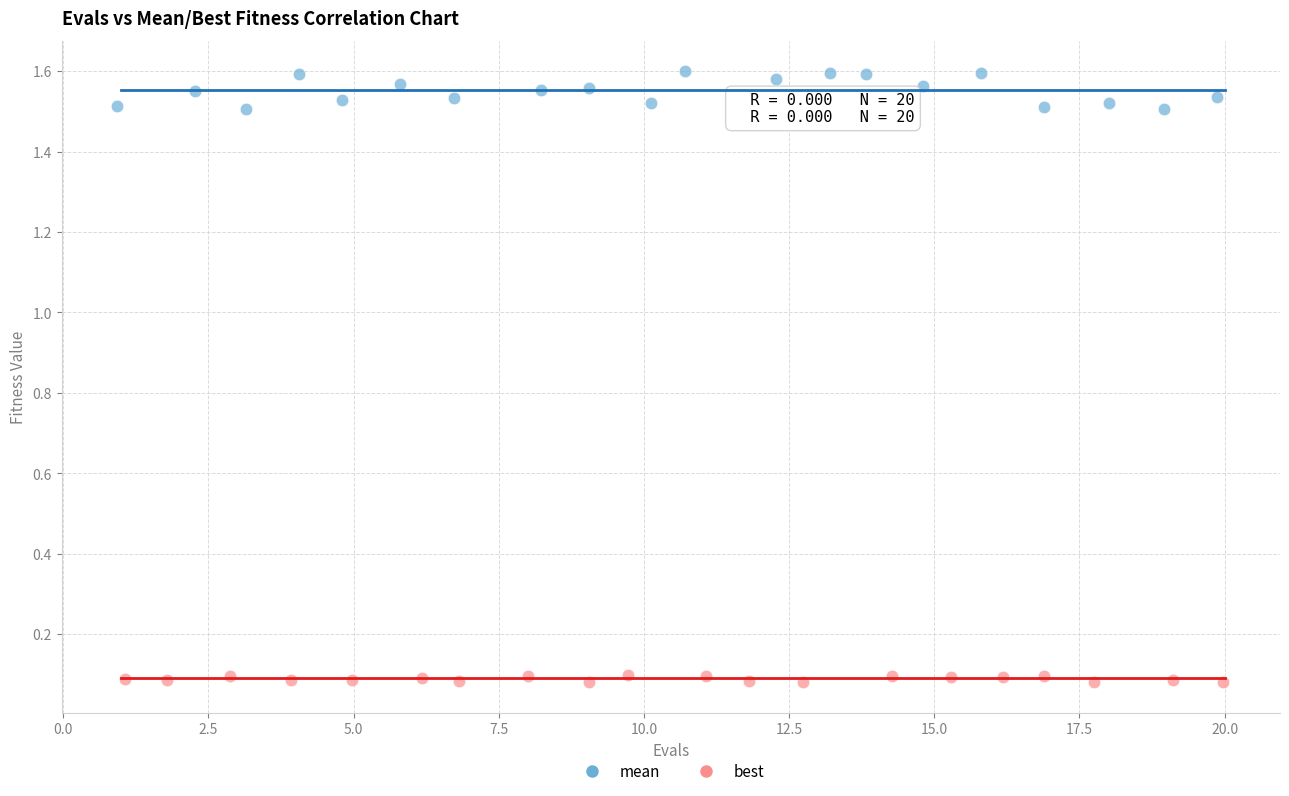

Which series has the largest Y range (max minus min)?

mean